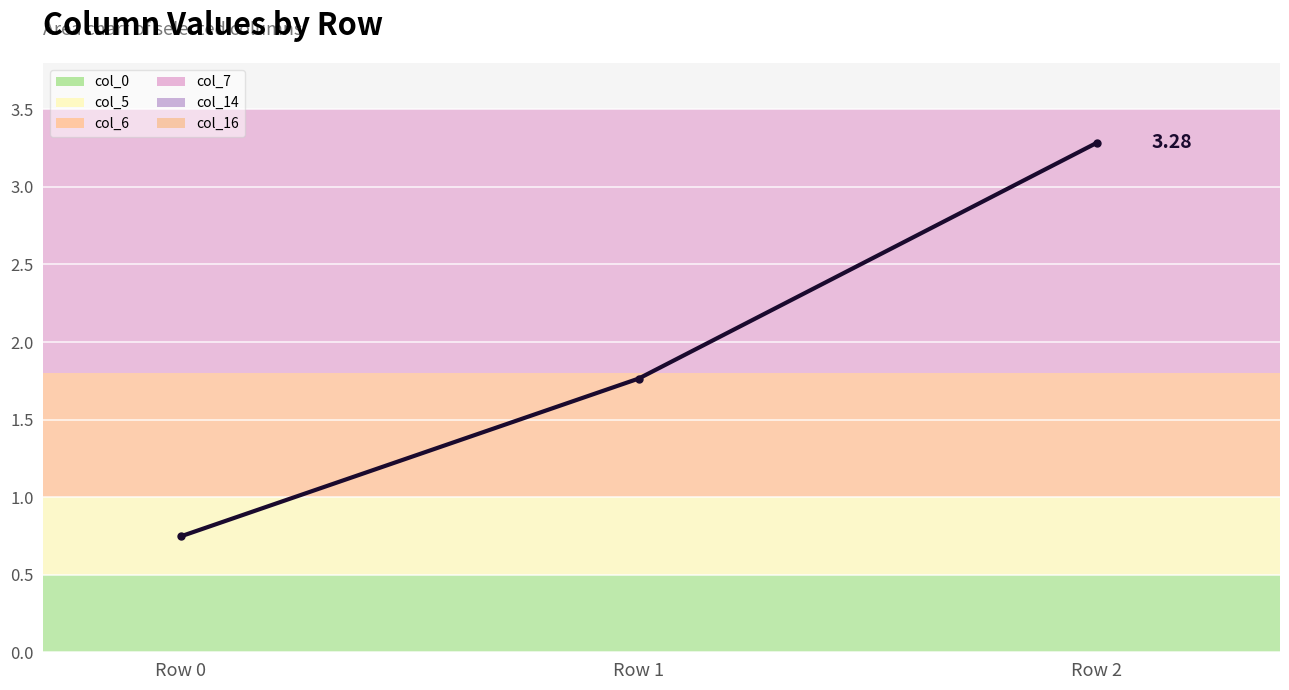

List the labels in order of value, smallest first.

Row 0, Row 1, Row 2